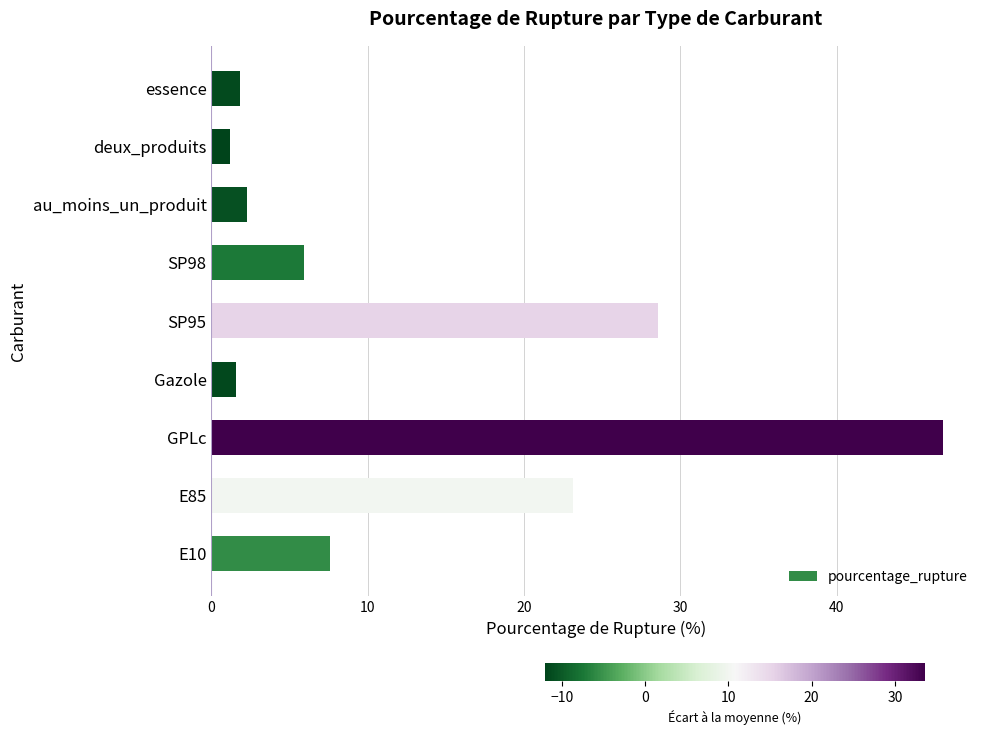

The value at GPLc is 46.8. True or false?

True